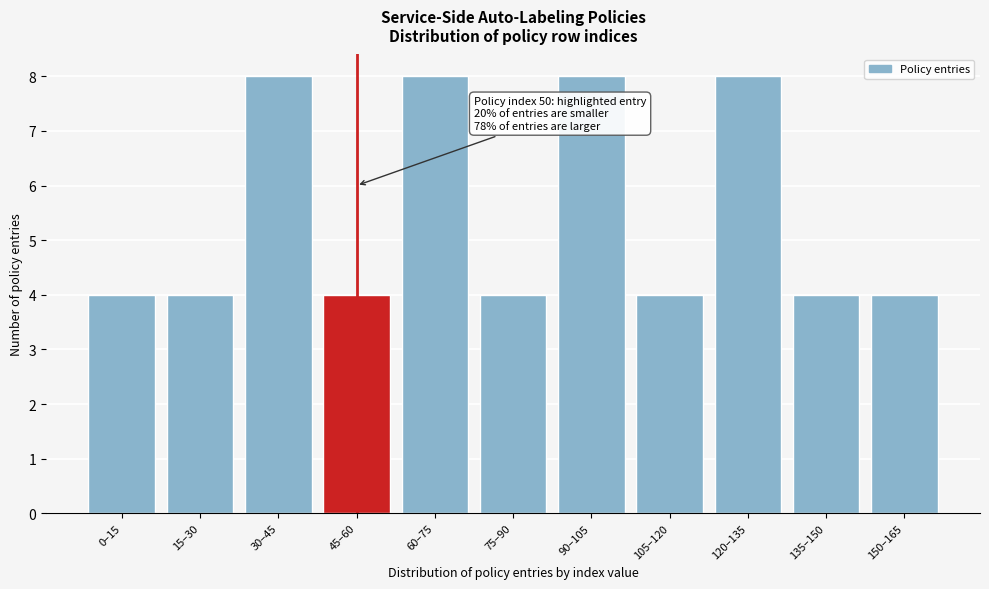

Reading right to left, transcribe all the data shown in this chart.

4	4	8	4	8	4	8	4	8	4	4